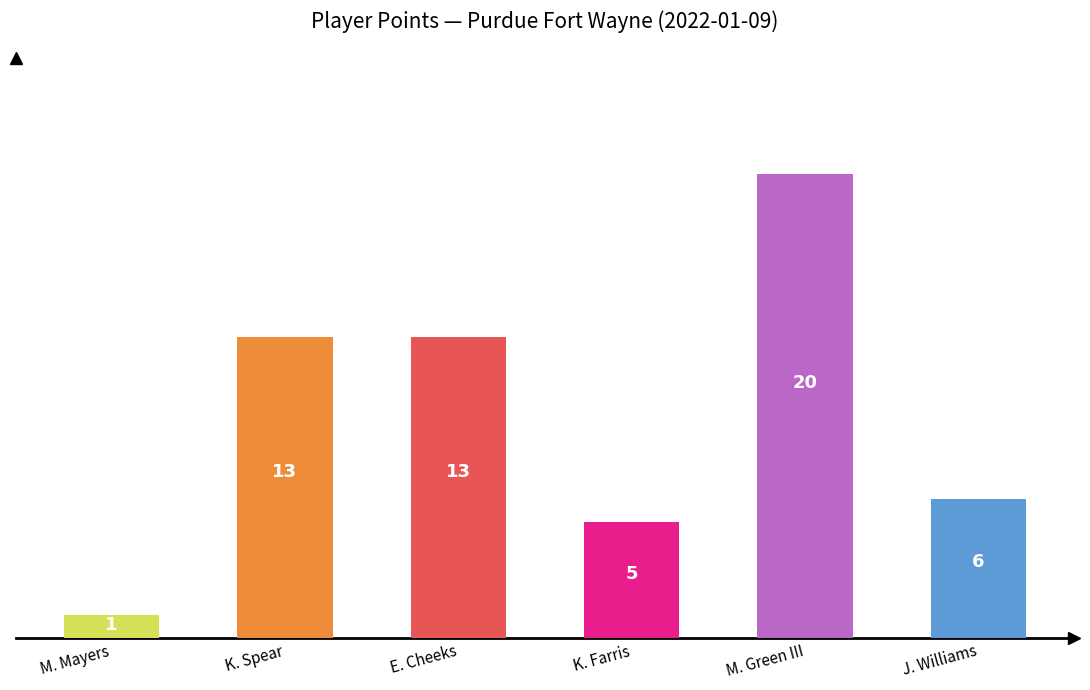

Reading left to right, transcribe all the data shown in this chart.

1	13	13	5	20	6